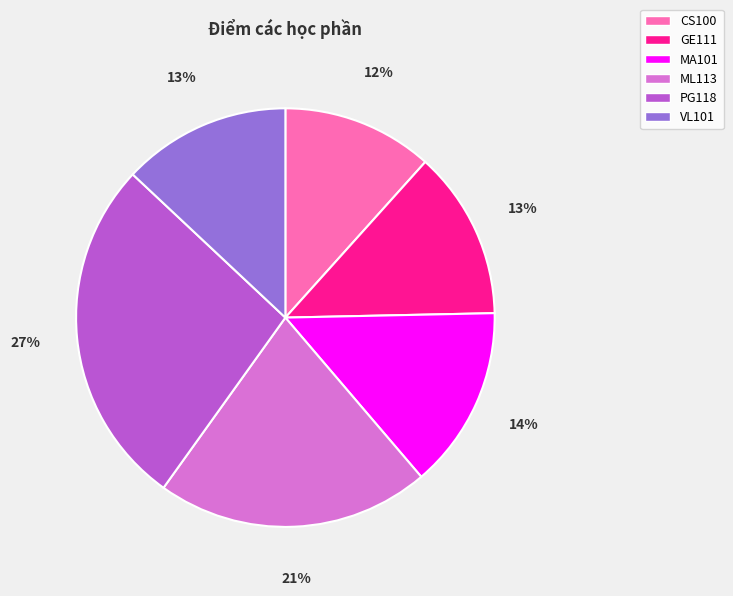

Count the number of slices in the pie.

6